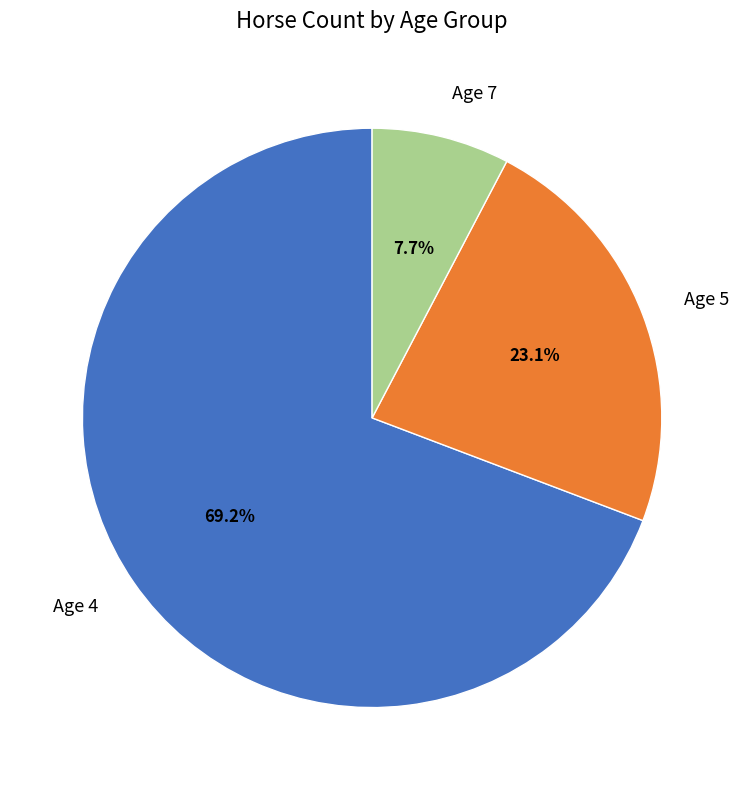

Is it true that Age 4 is 69% of the pie?

True